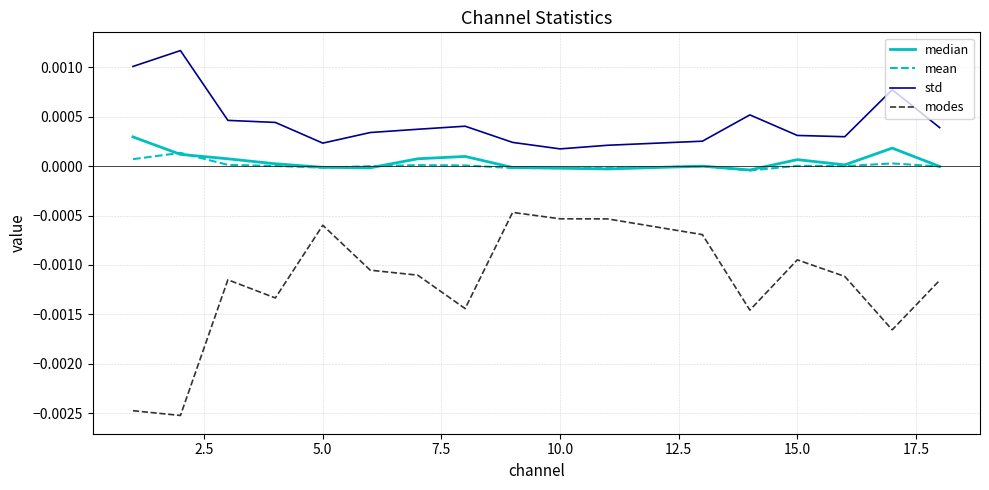

True or false: modes and std cross at least once.

False